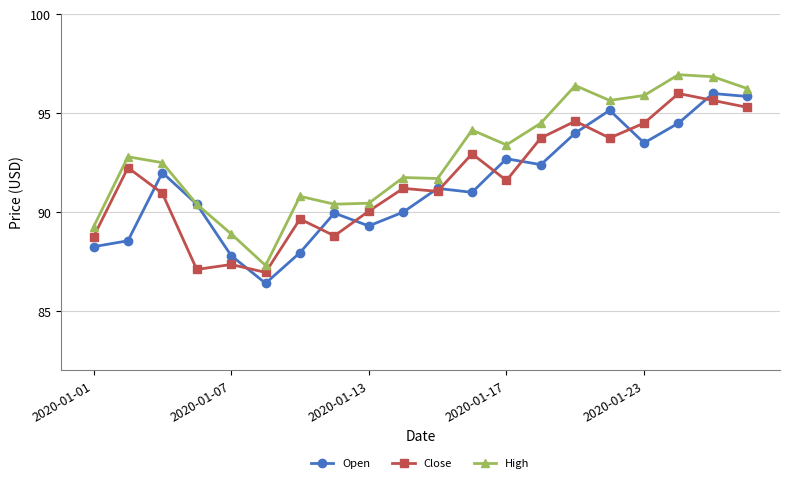

What is the value of the Open point at the 11th from the left?

91.2